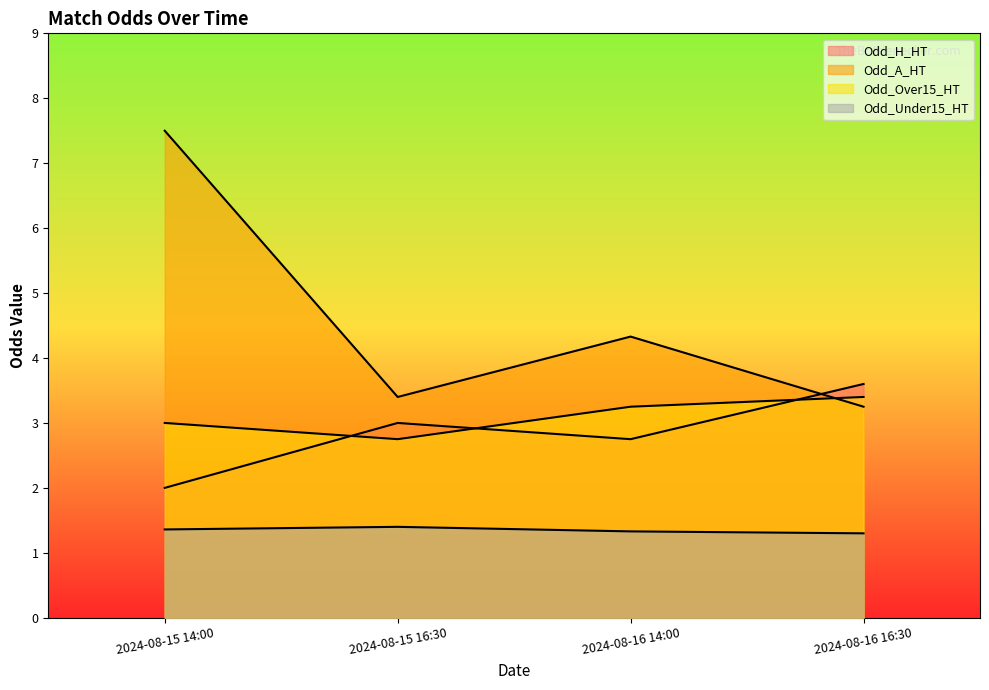

How many distinct data groups are displayed?

4